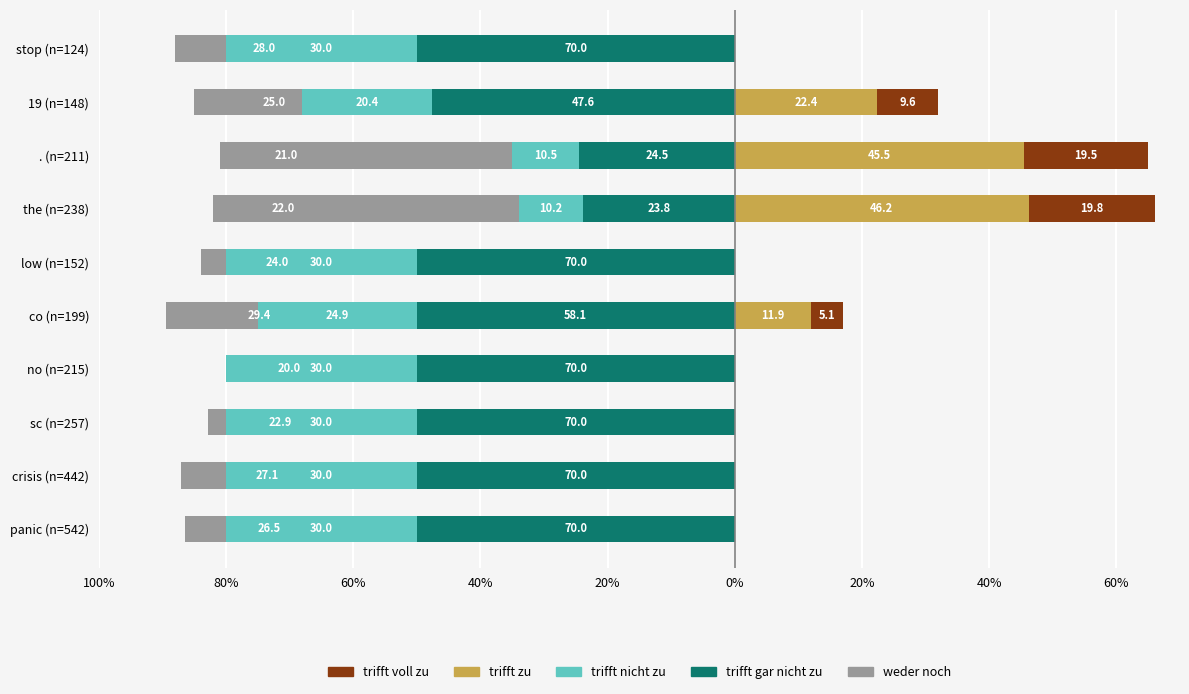

Reading left to right, what are all the values shown in this chart?

weder noch: -86.5	-87.1	-82.9	-80.0	-89.4	-84.0	-82.0	-81.0	-85.0	-88.0
trifft gar nicht zu: -50.0	-50.0	-50.0	-50.0	-50.0	-50.0	-23.8	-24.5	-47.6	-50.0
trifft nicht zu: -30.0	-30.0	-30.0	-30.0	-24.9	-30.0	-10.2	-10.5	-20.4	-30.0
trifft zu: 0.0	0.0	0.0	0.0	11.9	0.0	46.2	45.5	22.4	0.0
trifft voll zu: 0.0	0.0	0.0	0.0	5.1	0.0	19.8	19.5	9.6	0.0